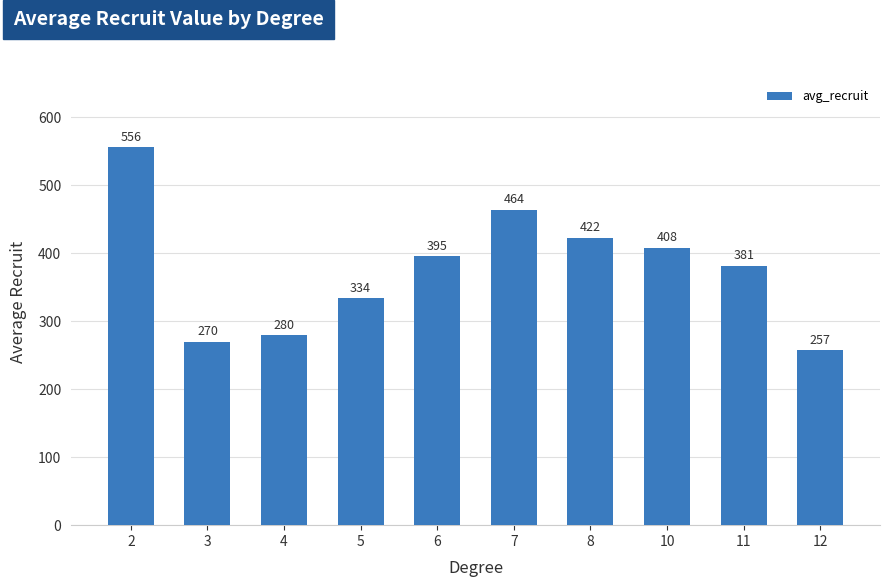

How many data points are less than 395?

5